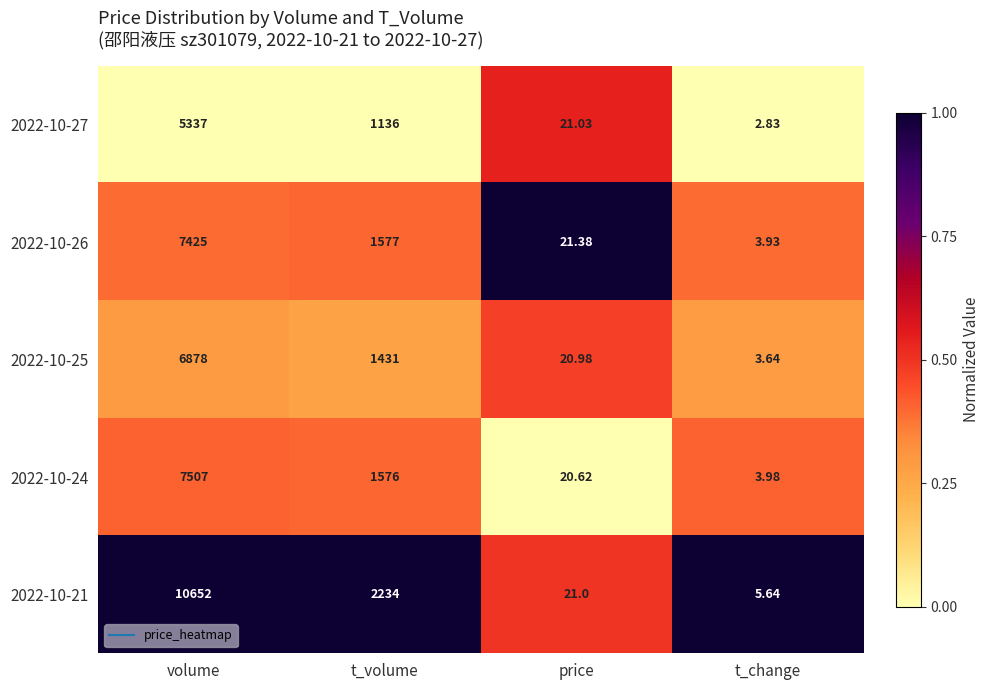

What is the greatest value displayed?

10652.0